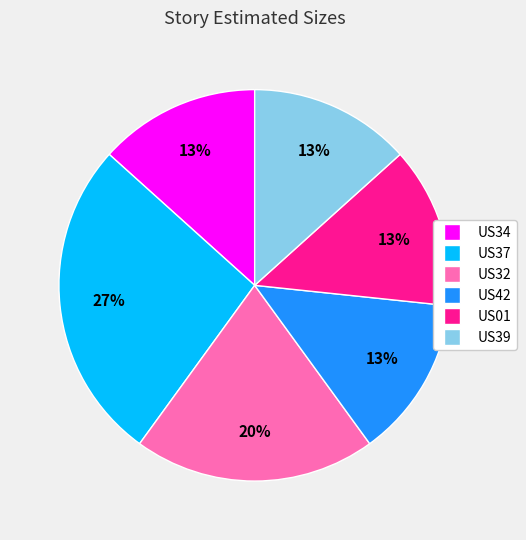

Do US39 and US42 together represent more than half of the pie?

No